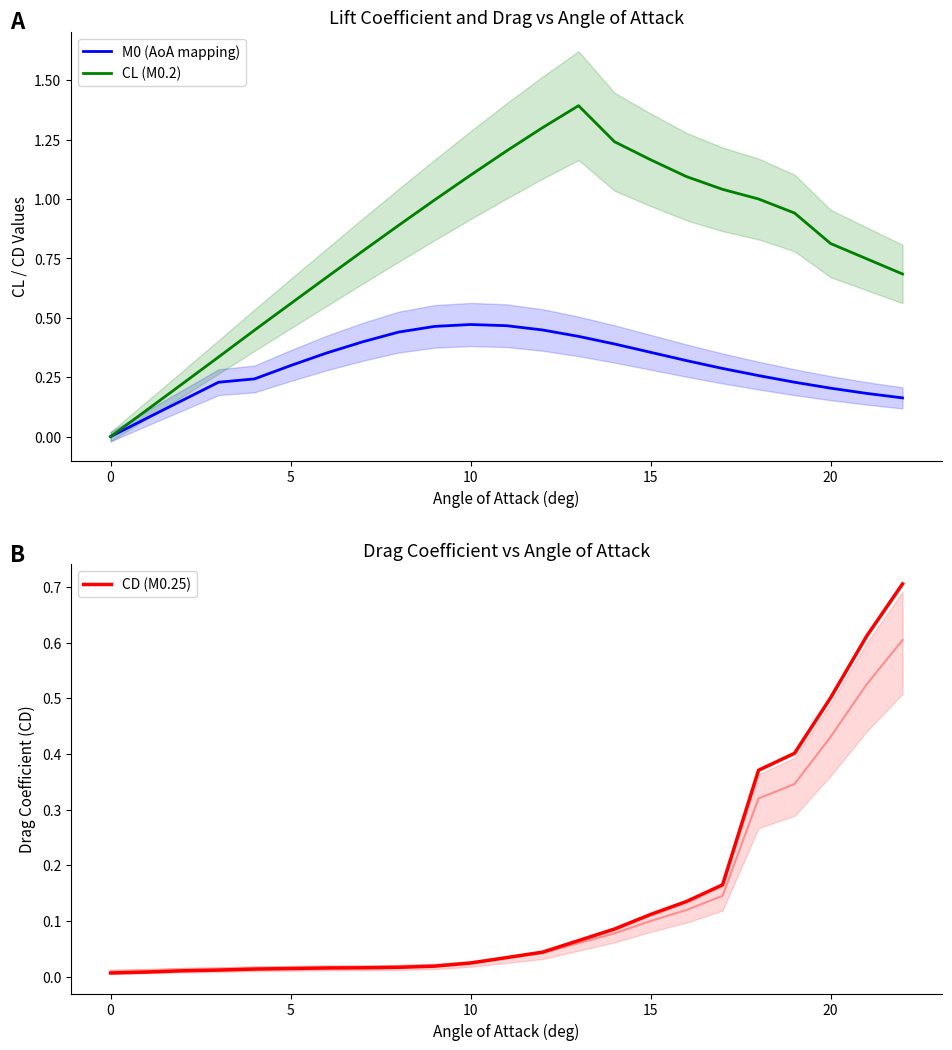

Which category has the highest value in the M0 (AoA mapping) series?

10